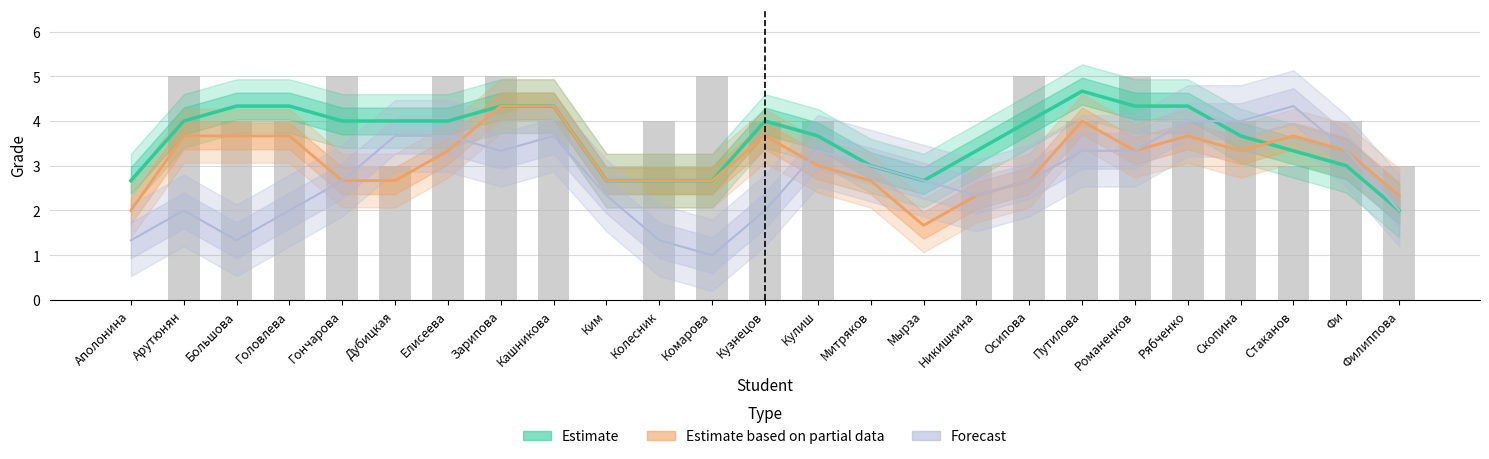

Reading left to right, what are all the values shown in this chart?

0	5	4	4	5	3	5	5	4	0	4	5	4	4	0	0	3	5	4	5	4	4	3	4	3